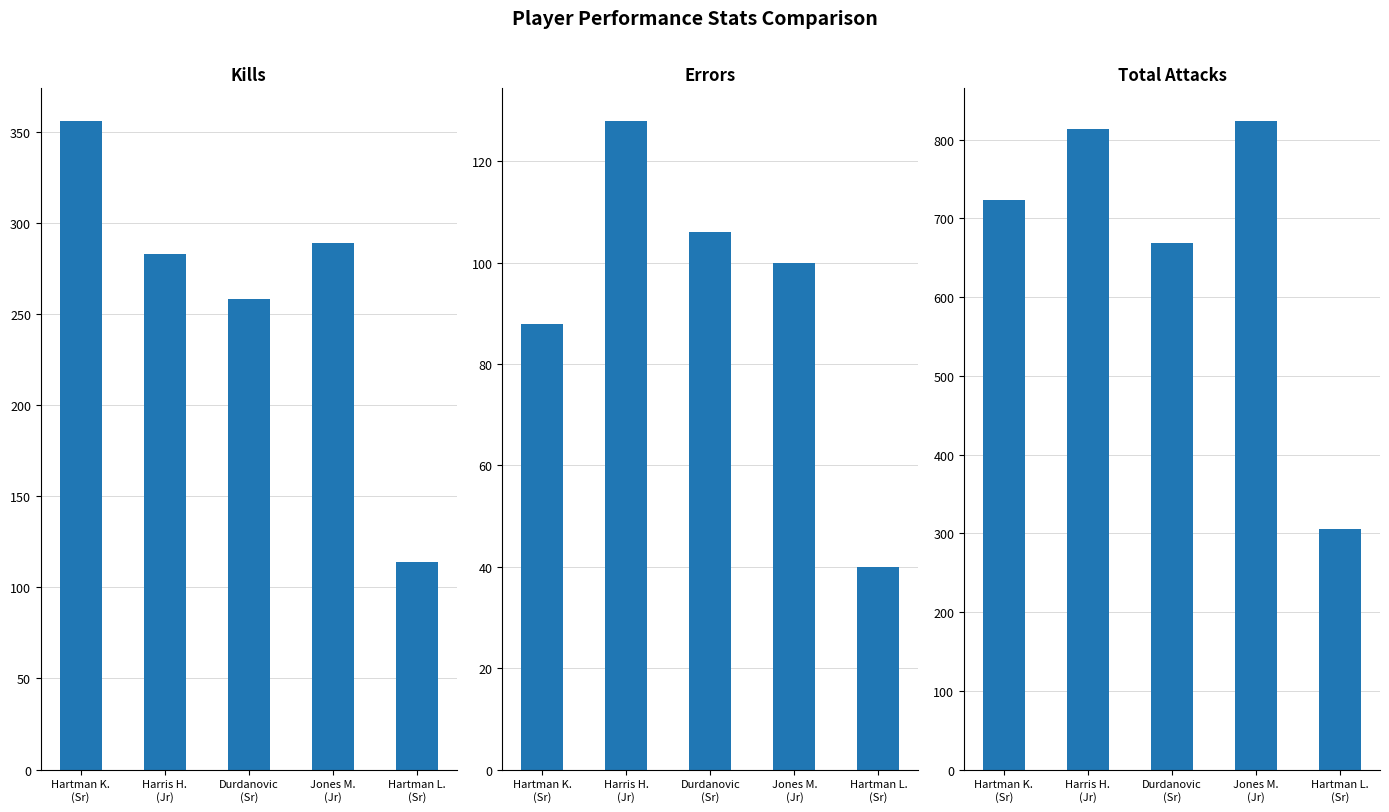

Count the number of categories in the chart.

5